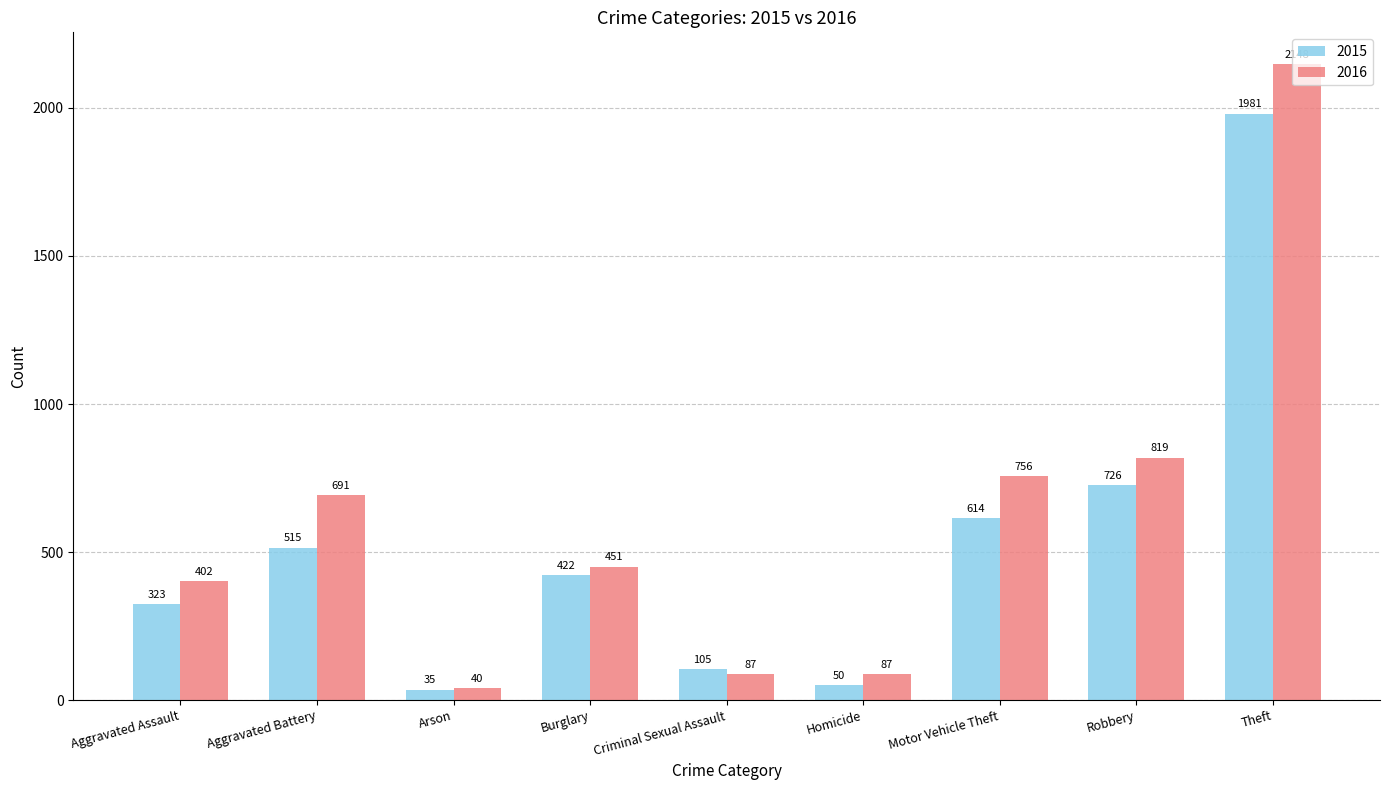

Are the bars grouped side by side (vs. stacked)?

Yes